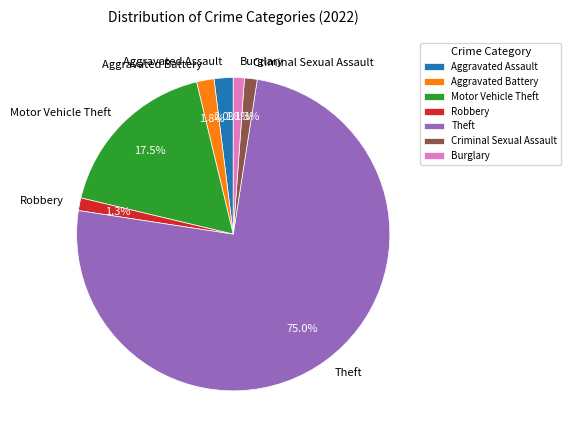

To the nearest percent, what is the combined percentage of Burglary and Motor Vehicle Theft?

19%